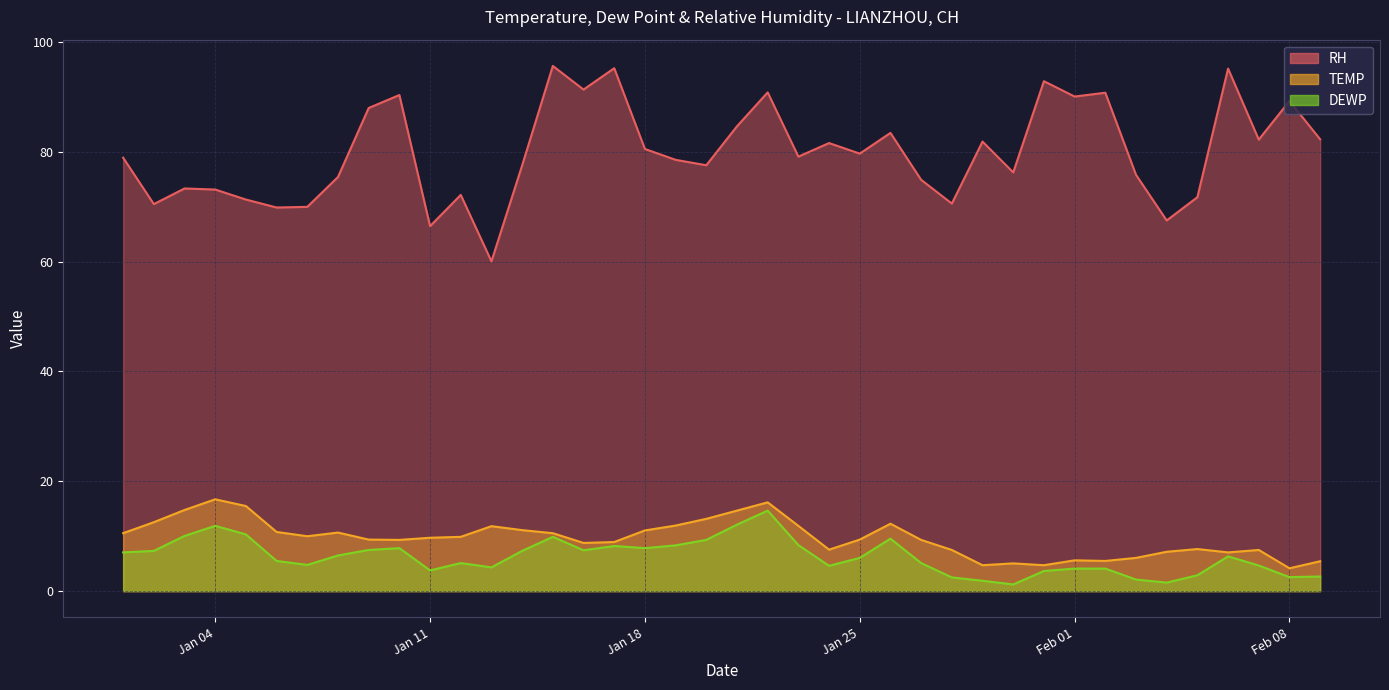

How many interior local peaks does the DEWP series have?

8